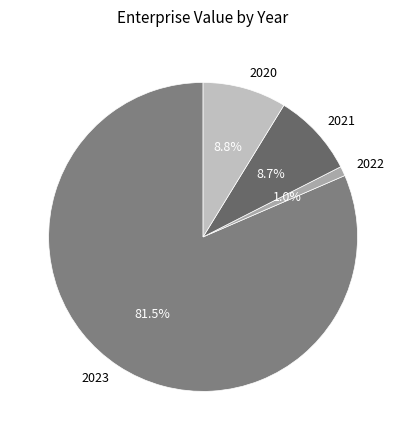

What is the majority slice?

2023